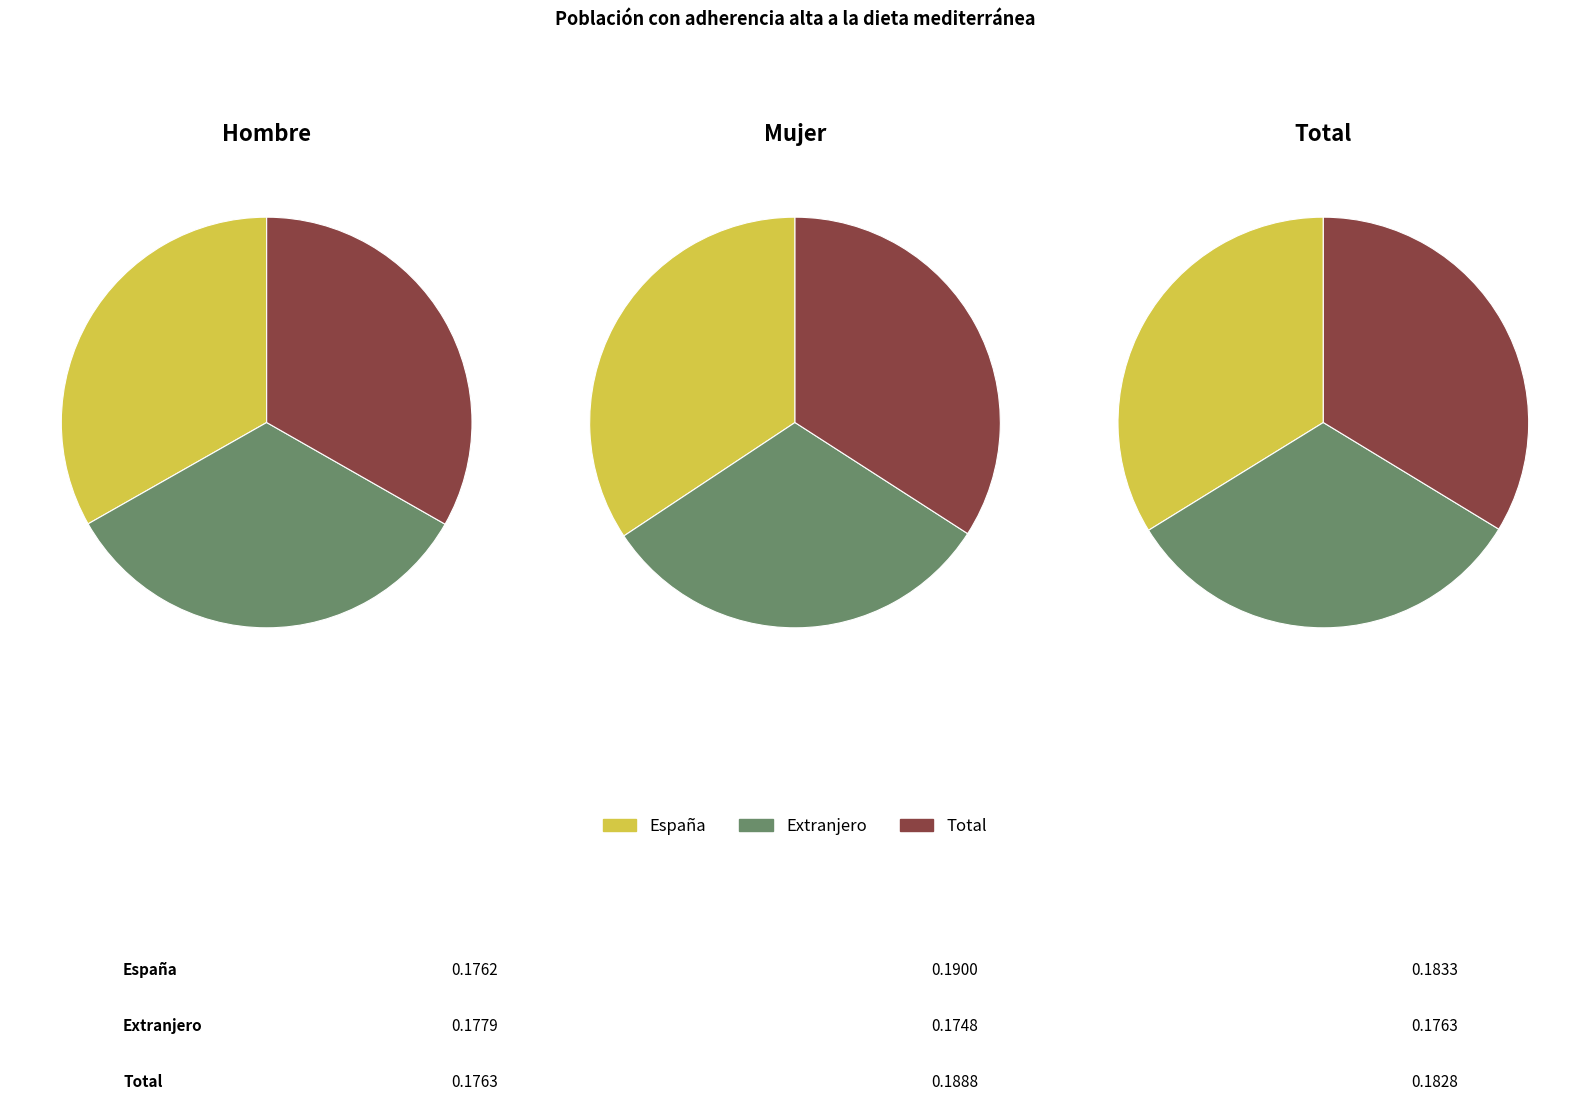

Is Total the majority of the pie?

No